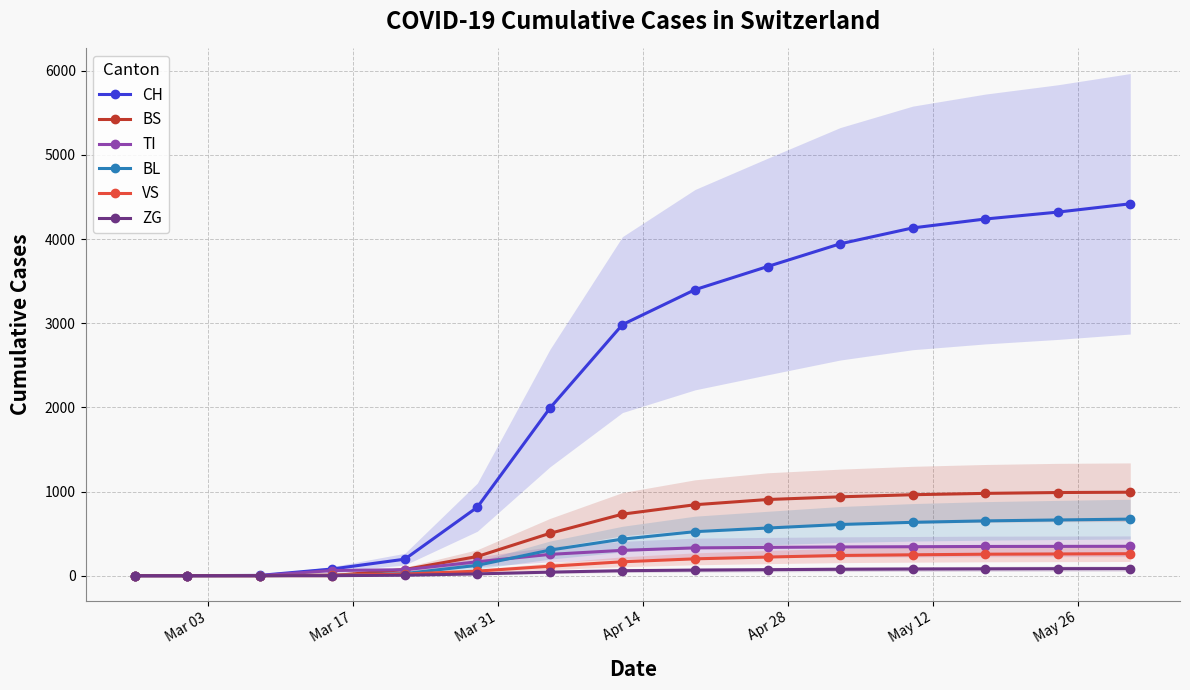

At how many categories does at least one series exceed 3530?

6